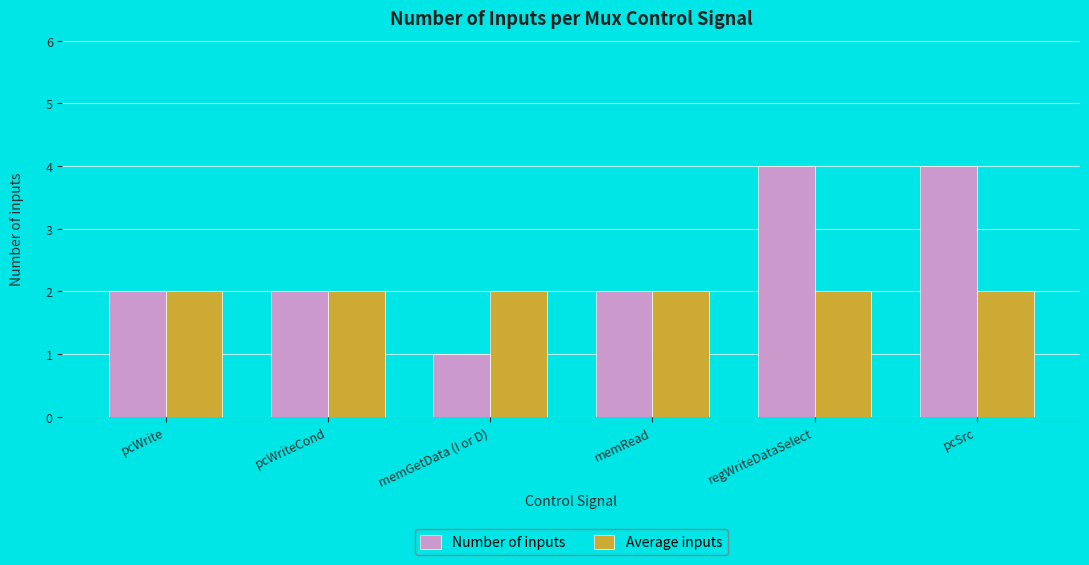

How many bars are there in each group?

2